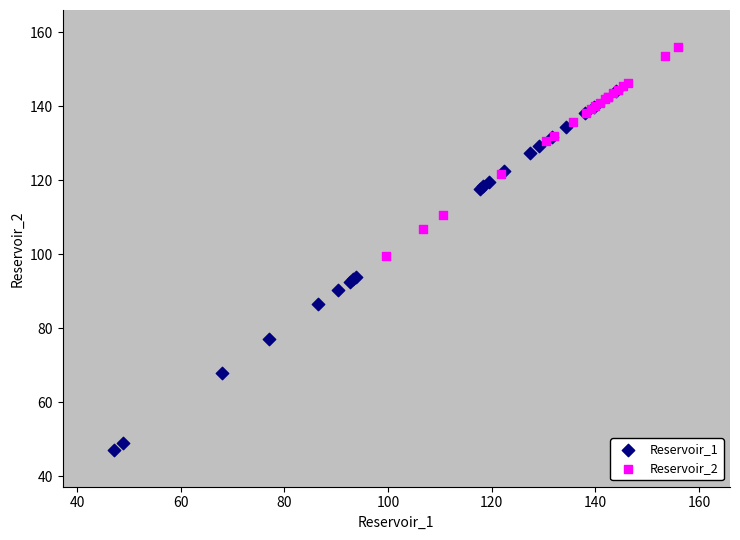

Which series contains the lowest Y value?

Reservoir_1